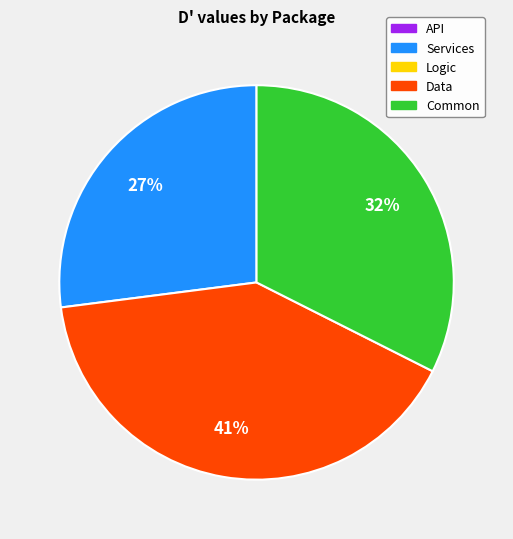

Is there a majority slice in this chart?

No